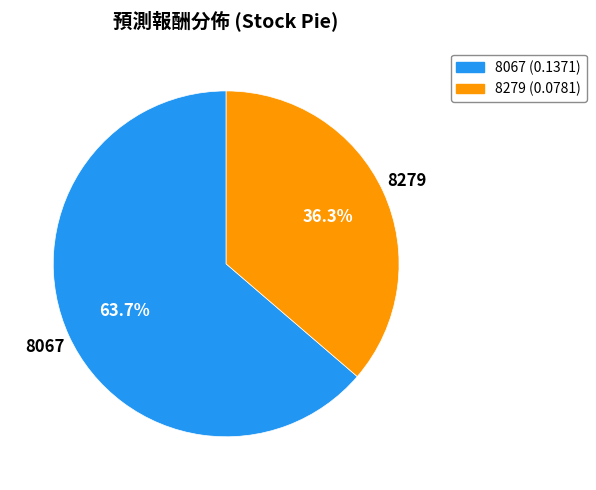

Between 8279 and 8067, which is larger?

8067